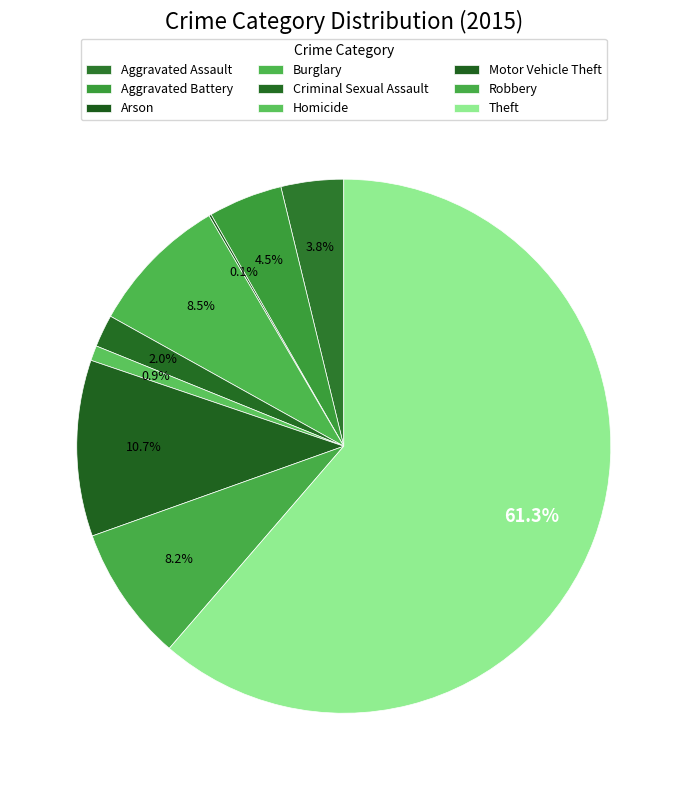

Rank the categories by value from lowest to highest.

Arson, Homicide, Criminal Sexual Assault, Aggravated Assault, Aggravated Battery, Robbery, Burglary, Motor Vehicle Theft, Theft